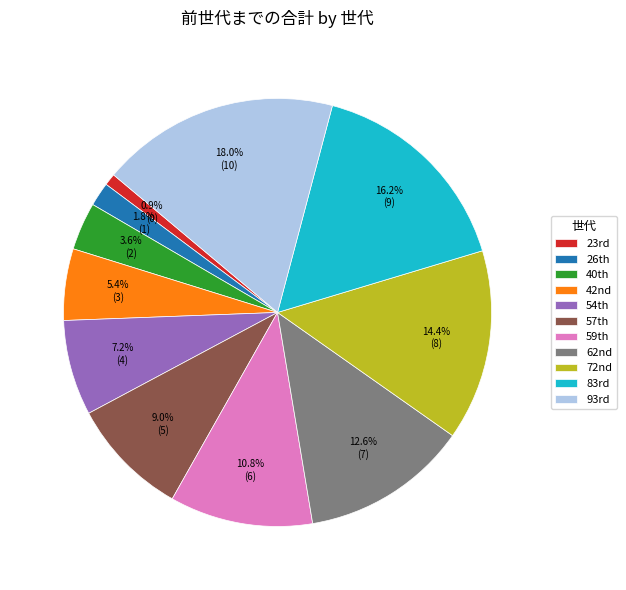

Rank the categories by value from lowest to highest.

23rd, 26th, 40th, 42nd, 54th, 57th, 59th, 62nd, 72nd, 83rd, 93rd